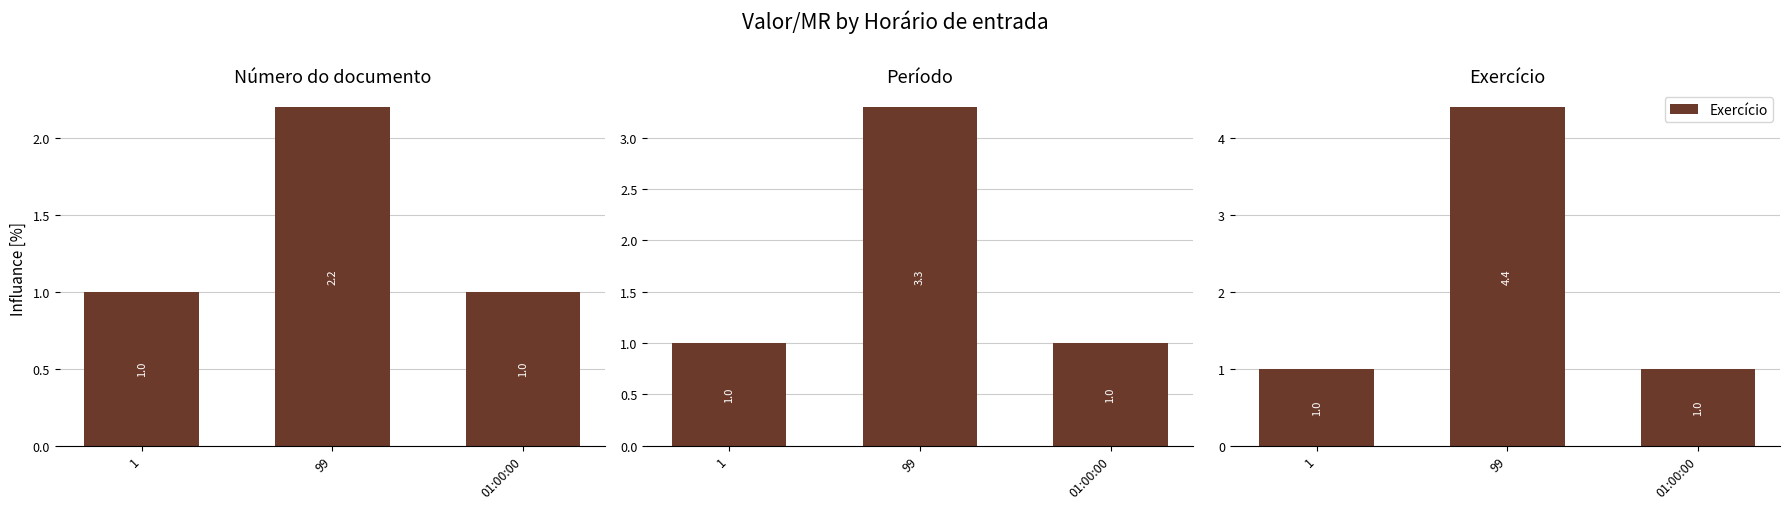

What is the maximum value for Exercício?

4.4